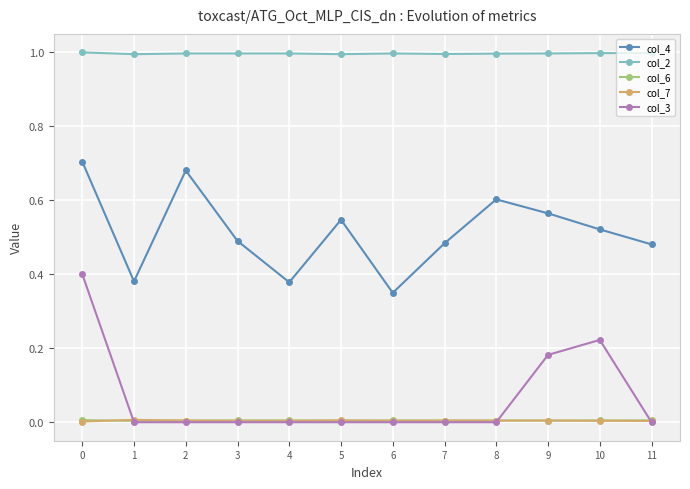

True or false: col_7 and col_2 intersect in this chart.

False